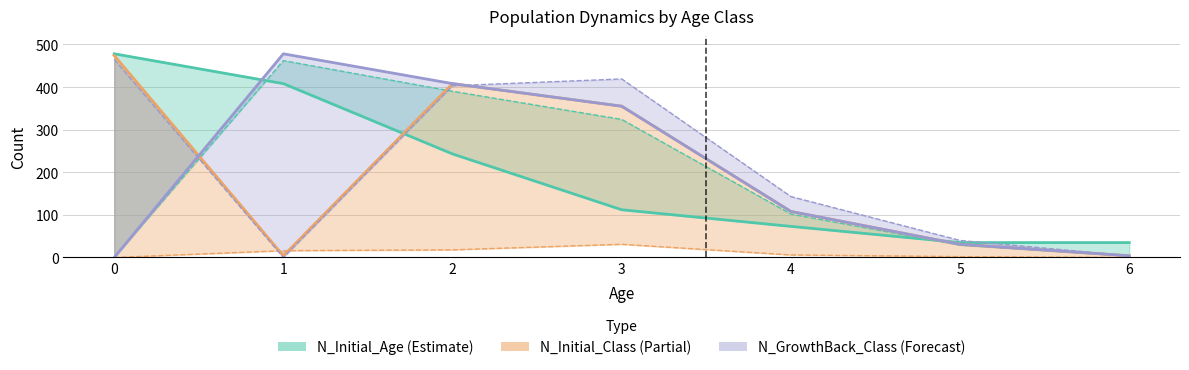

Which has a higher value, 3 or 6?

3